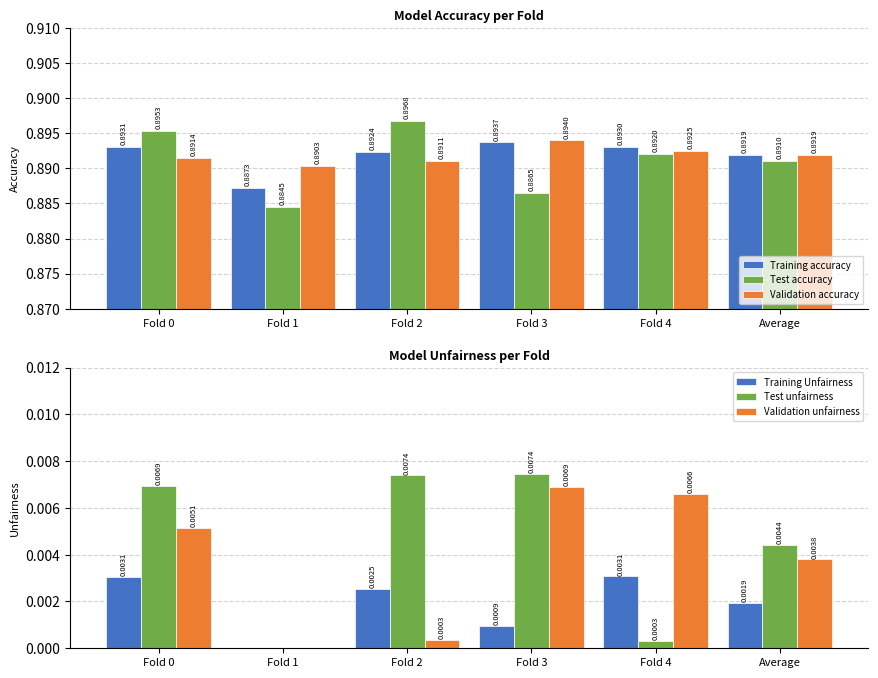

Reading left to right, list all the values displayed in this chart.

Training accuracy: Fold 0=0.9	Fold 1=0.9	Fold 2=0.9	Fold 3=0.9	Fold 4=0.9	Average=0.9
Test accuracy: Fold 0=0.9	Fold 1=0.9	Fold 2=0.9	Fold 3=0.9	Fold 4=0.9	Average=0.9
Validation accuracy: Fold 0=0.9	Fold 1=0.9	Fold 2=0.9	Fold 3=0.9	Fold 4=0.9	Average=0.9
Training Unfairness: Fold 0=0.0	Fold 1=0.0	Fold 2=0.0	Fold 3=0.0	Fold 4=0.0	Average=0.0
Test unfairness: Fold 0=0.0	Fold 1=0.0	Fold 2=0.0	Fold 3=0.0	Fold 4=0.0	Average=0.0
Validation unfairness: Fold 0=0.0	Fold 1=0.0	Fold 2=0.0	Fold 3=0.0	Fold 4=0.0	Average=0.0